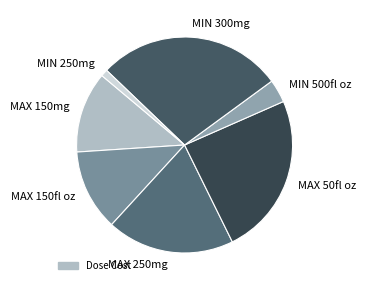

Which category has the biggest portion of the pie?

MIN 300mg